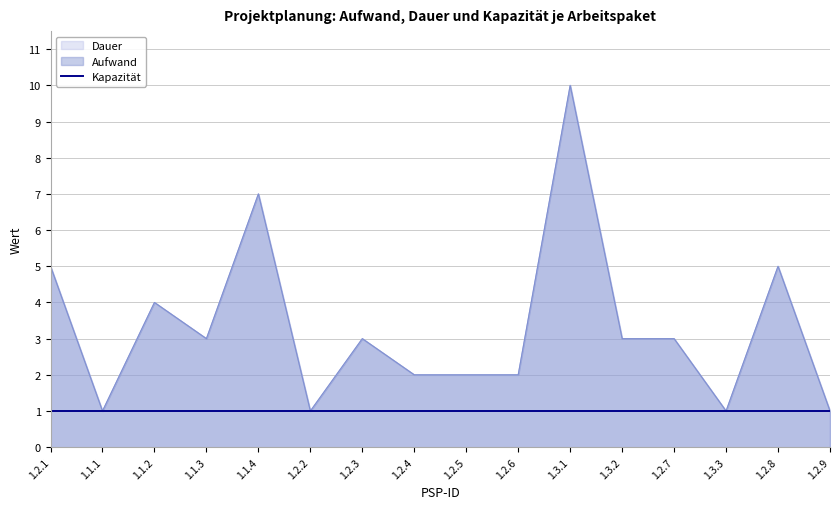

True or false: Aufwand and Dauer cross at least once.

False